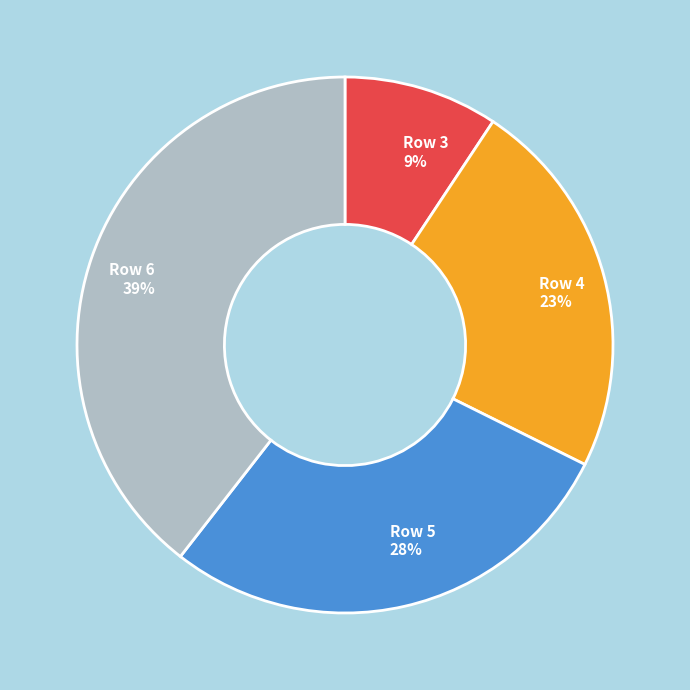

Count the number of slices in the pie.

4